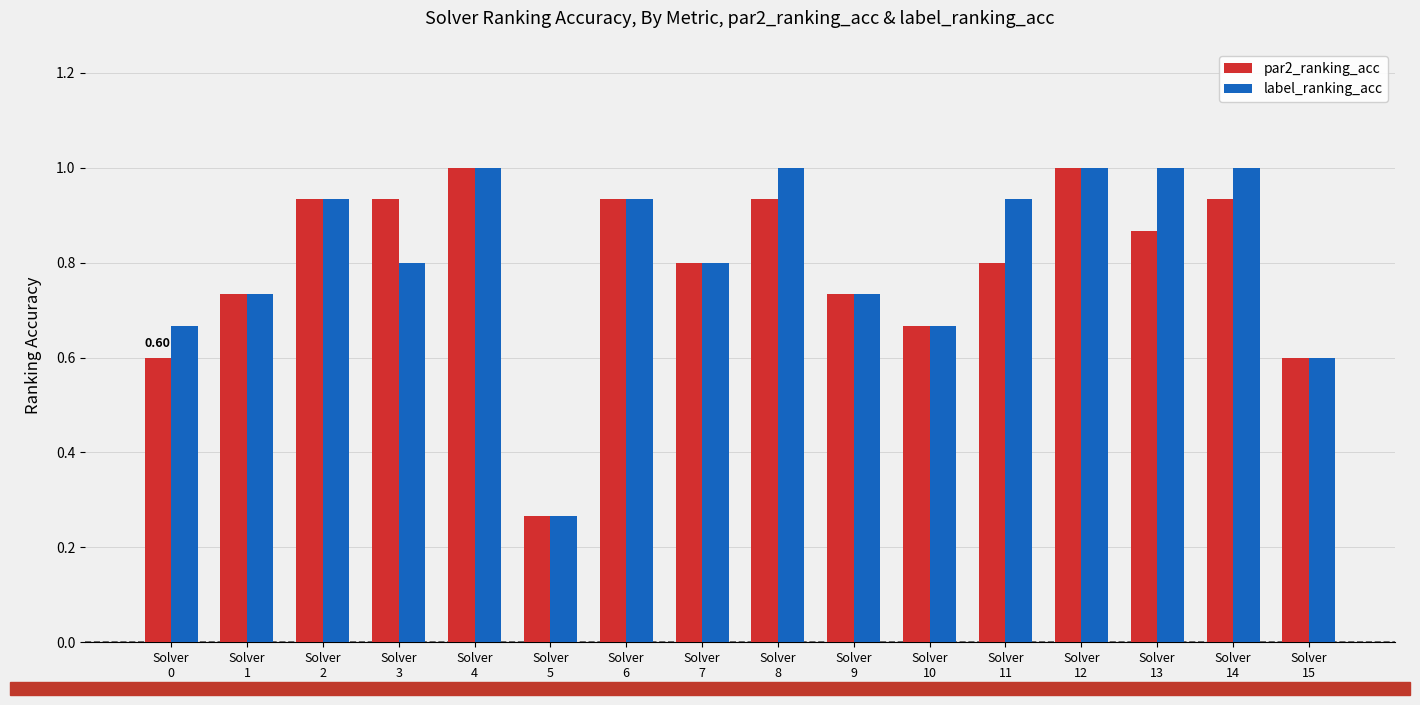

List the series in order of their overall mean, lowest first.

par2_ranking_acc, label_ranking_acc